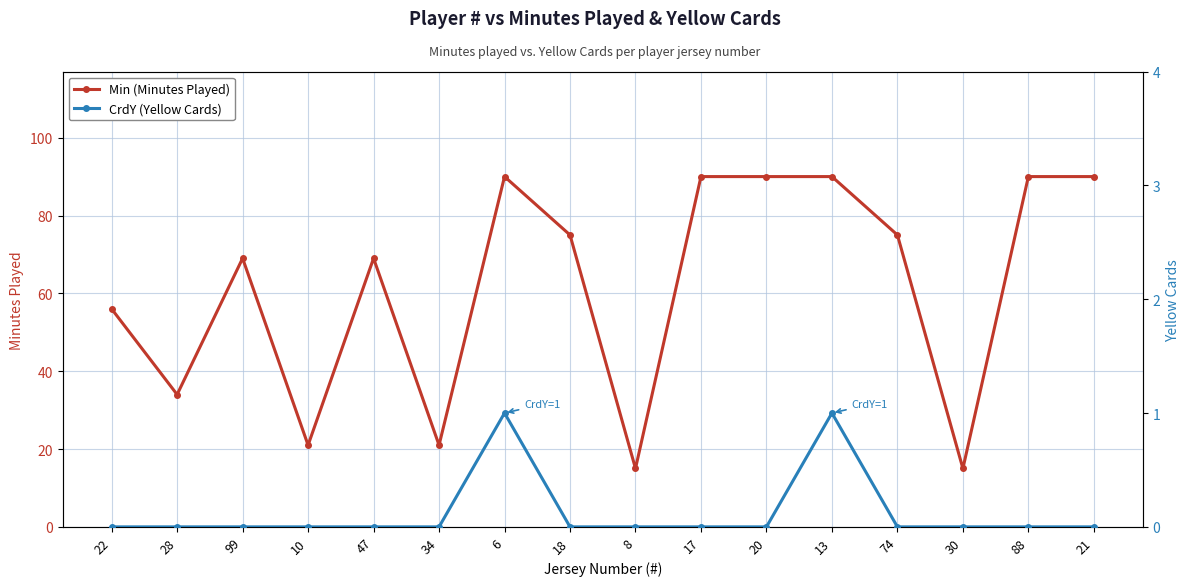

True or false: CrdY (Yellow Cards) and Min (Minutes Played) cross at least once.

False